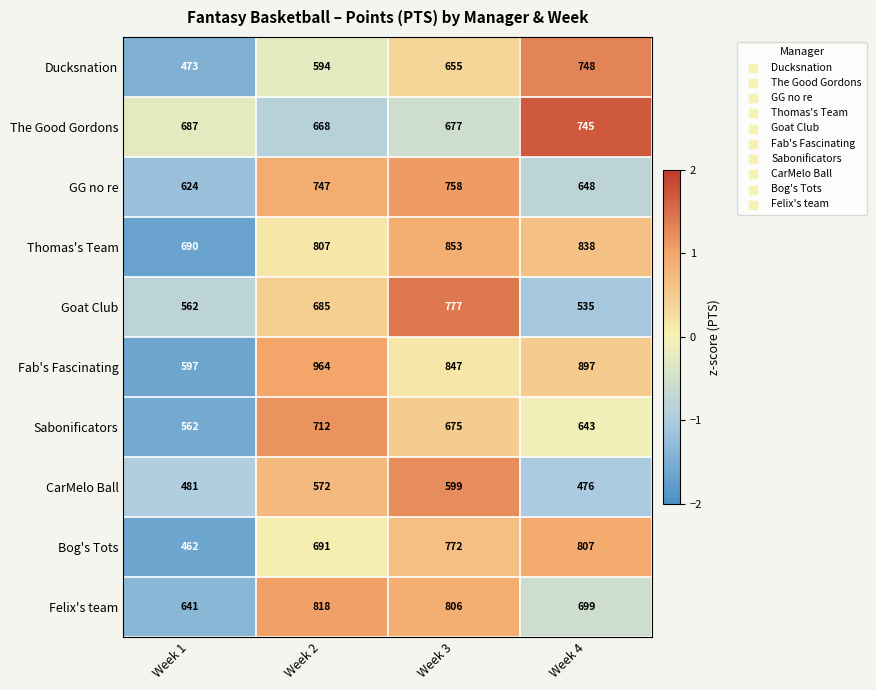

What is the sum of the Bog's Tots values at Week 3 and Week 2?

1463